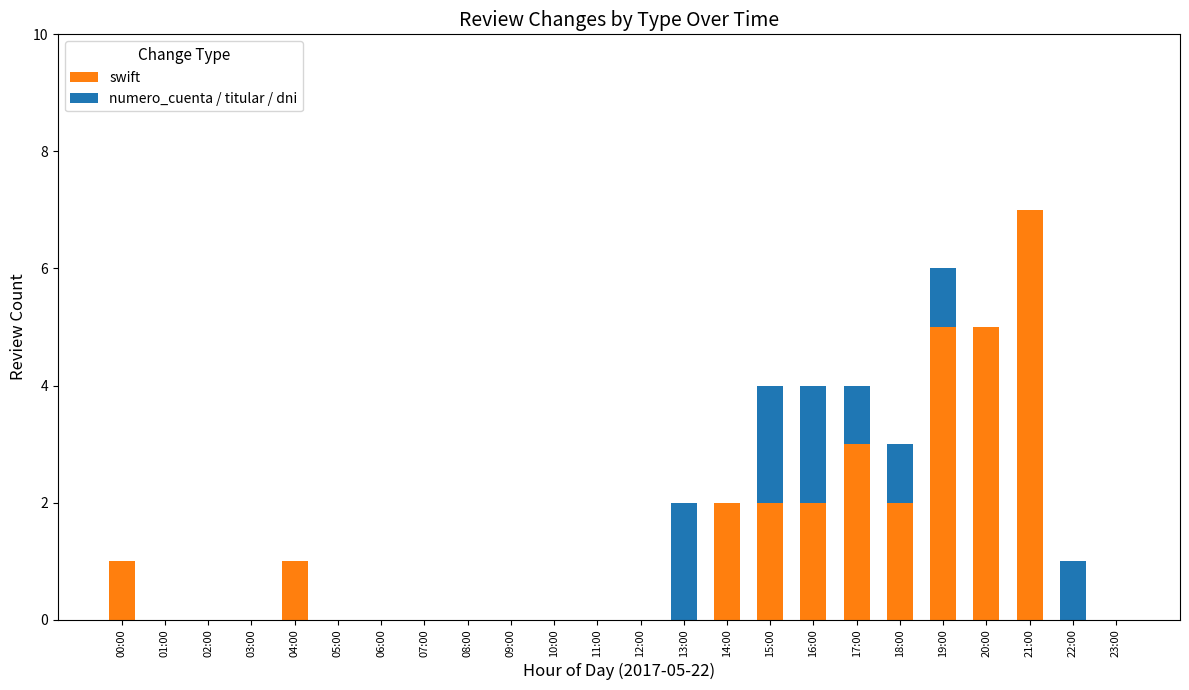

The swift series shows 3 at 16:00. True or false?

False